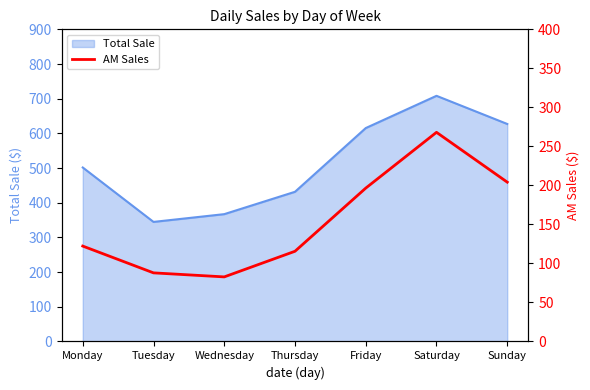

At which category does the data reach its first local peak?

Saturday